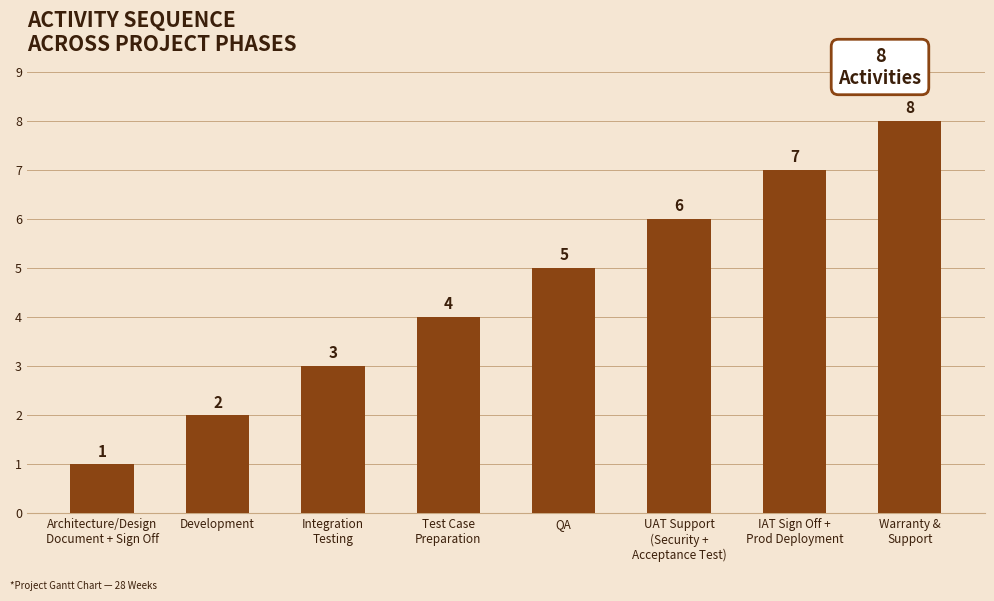

What is the change in value from UAT Support
(Security +
Acceptance Test) to Warranty &
Support?

+2